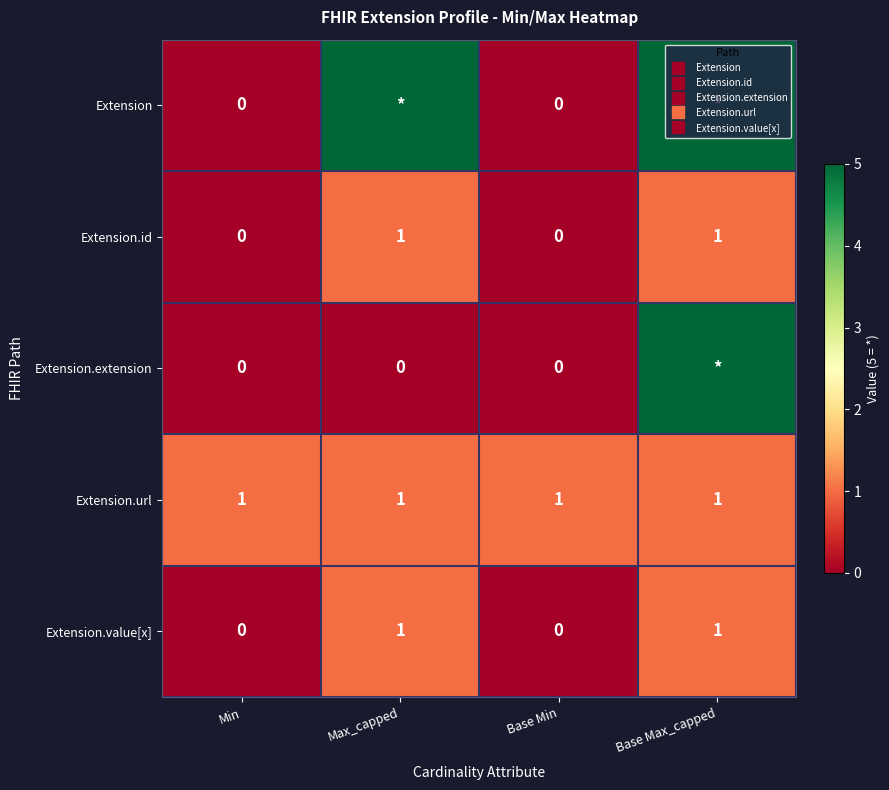

How many data points does each series have?

4